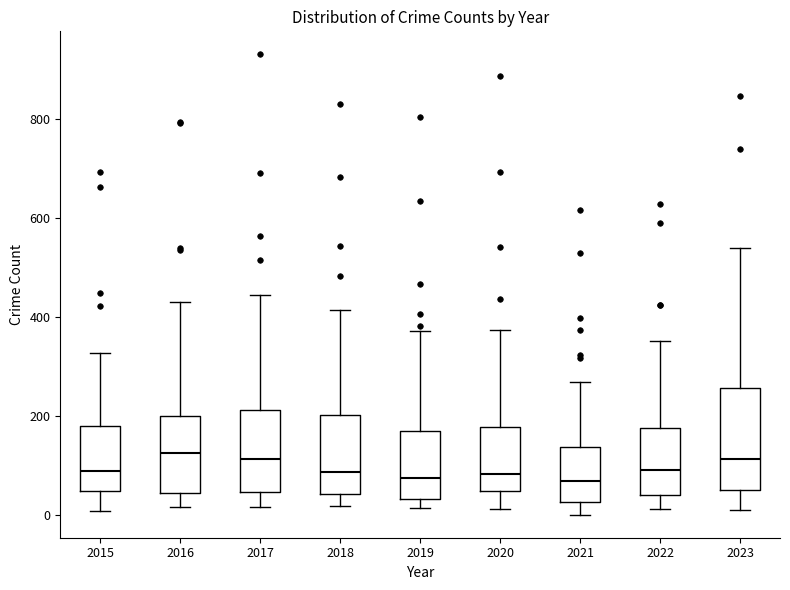

Reading left to right, read every box against the y-axis: the position of its median line, the range the box covers, and the ends of its whiskers. The values are not printed on the chart, so give them approximately, as read against the axis.

2015: median 80, box 40 to 180, whiskers 0 to 320
2016: median 120, box 40 to 200, whiskers 20 to 440
2017: median 120, box 40 to 220, whiskers 20 to 440
2018: median 80, box 40 to 200, whiskers 20 to 420
2019: median 80, box 40 to 180, whiskers 20 to 380
2020: median 80, box 40 to 180, whiskers 20 to 380
2021: median 60, box 20 to 140, whiskers 0 to 260
2022: median 100, box 40 to 180, whiskers 20 to 360
2023: median 120, box 60 to 260, whiskers 20 to 540